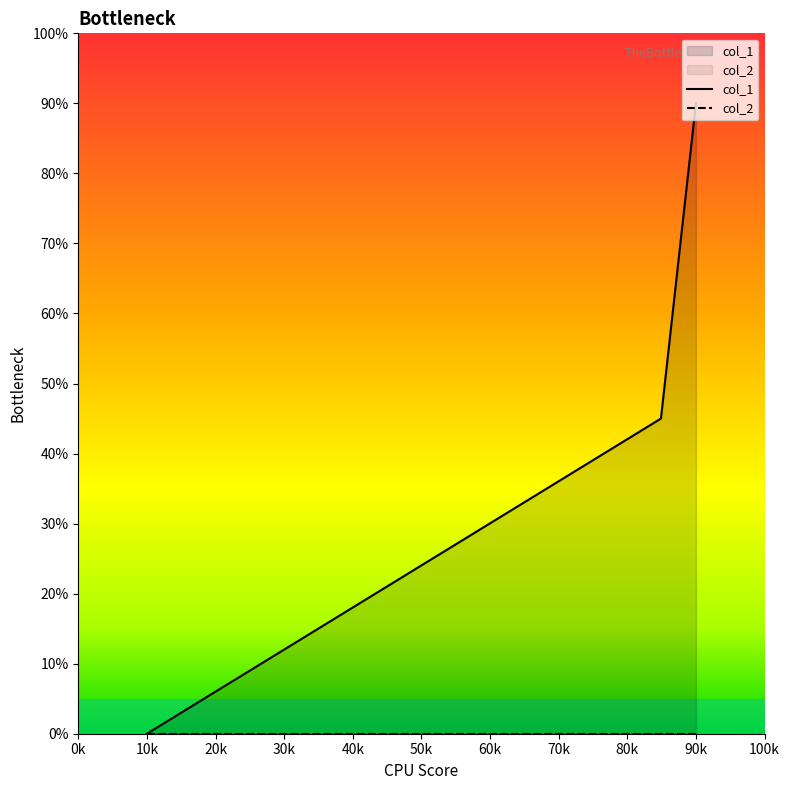

Is it true that col_1 equals -35 at 10k?

False